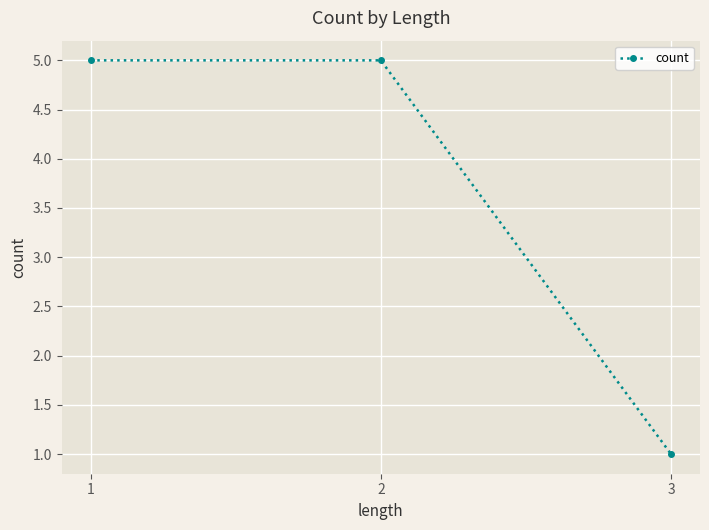

The chart shows a value of 5 at 2. True or false?

True